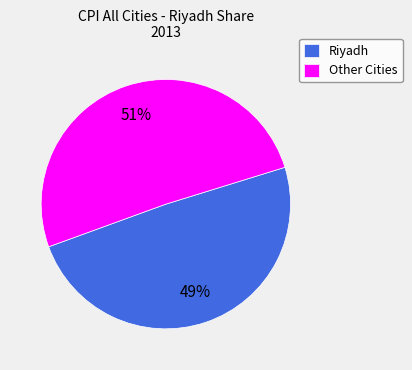

What is the largest slice in the pie chart?

Other Cities